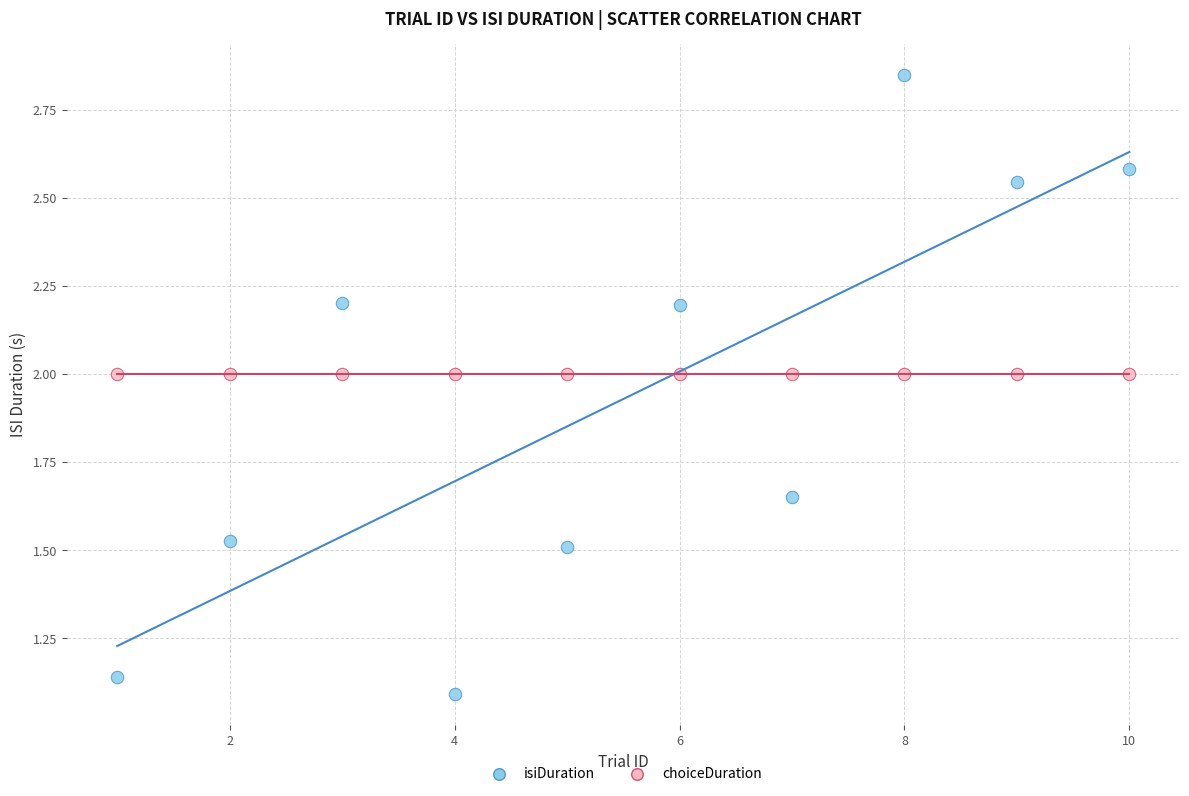

Which series contains the lowest Y value?

isiDuration